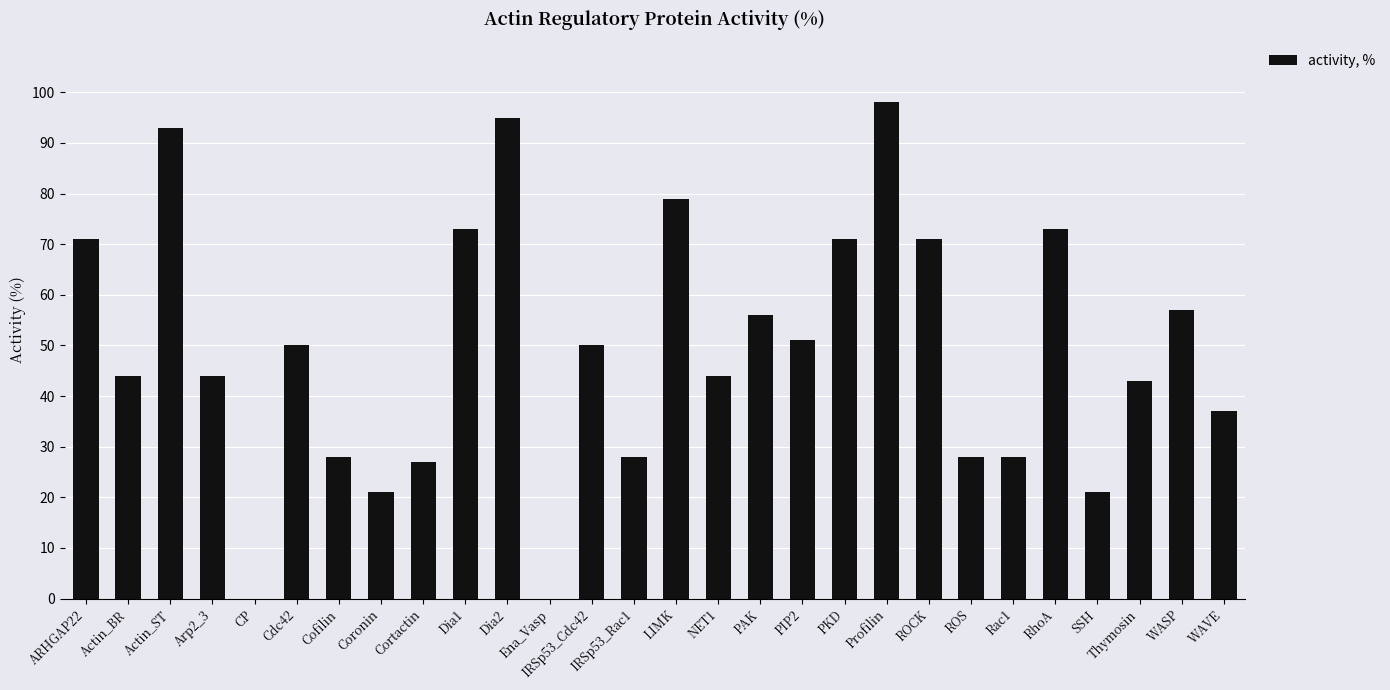

Which has a higher value, Dia2 or ARHGAP22?

Dia2